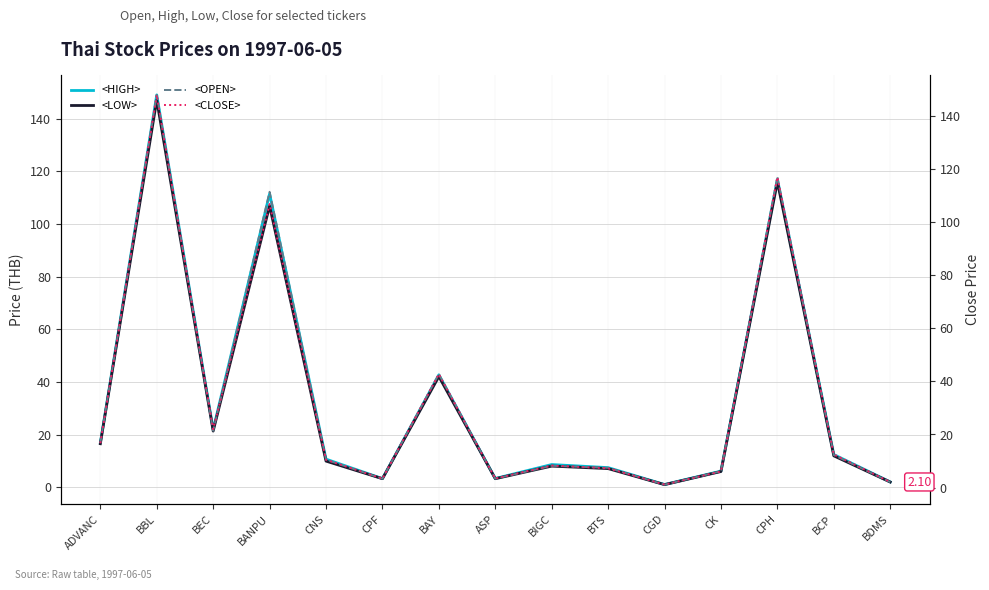

Reading left to right, extract all data points from this chart.

<HIGH>: 16.9	149.0	22.0	111.5	10.8	3.4	42.8	3.4	8.7	7.5	1.1	6.2	117.0	12.5	2.1
<LOW>: 16.6	147.0	21.4	106.9	10.0	3.3	42.1	3.3	8.1	7.2	1.1	6.0	116.0	12.0	2.1
<OPEN>: 16.8	148.0	21.4	111.5	10.5	3.3	42.8	3.4	8.2	7.4	1.1	6.2	117.0	12.2	2.1
<CLOSE>: 16.7	148.0	22.0	106.9	10.5	3.4	42.8	3.4	8.3	7.3	1.1	6.0	117.0	12.5	2.1